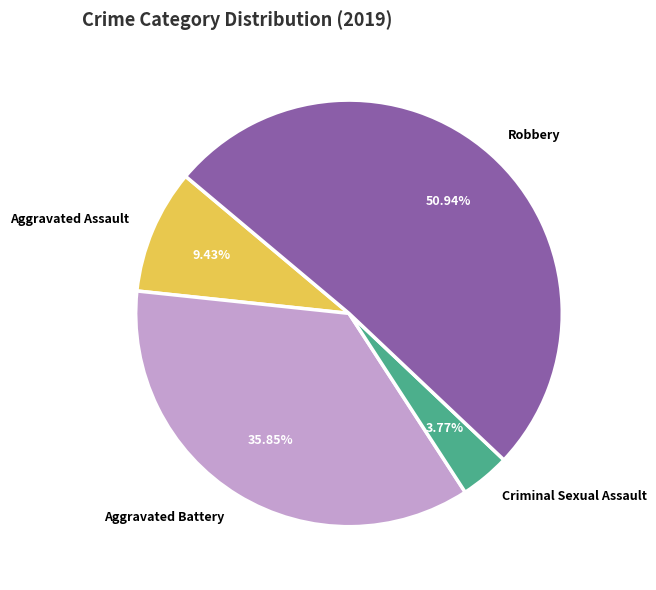

How many slices are in this pie chart?

4